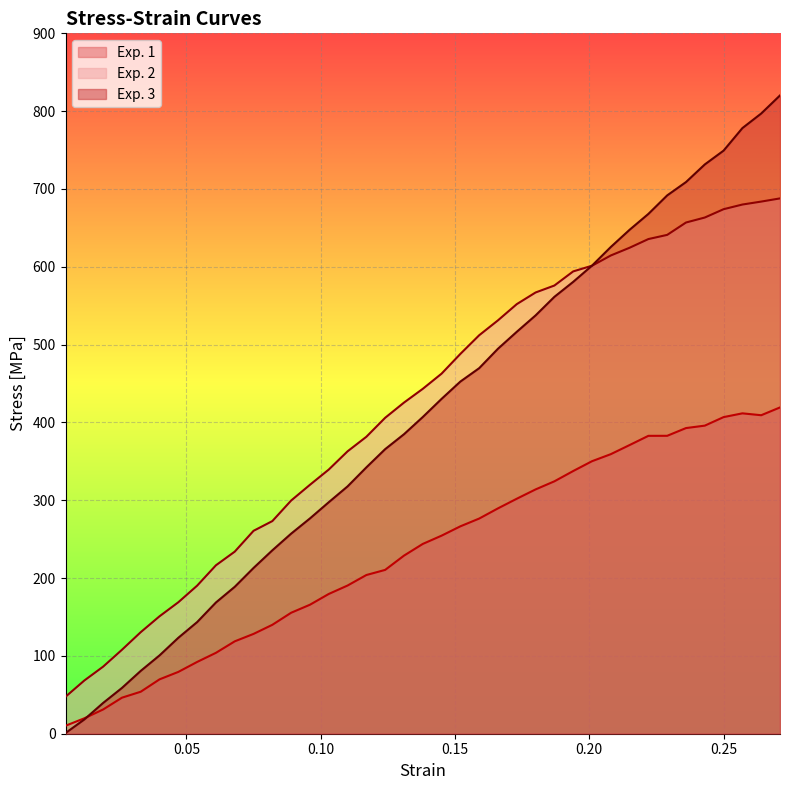

Which series has the widest spread of values?

Exp. 3